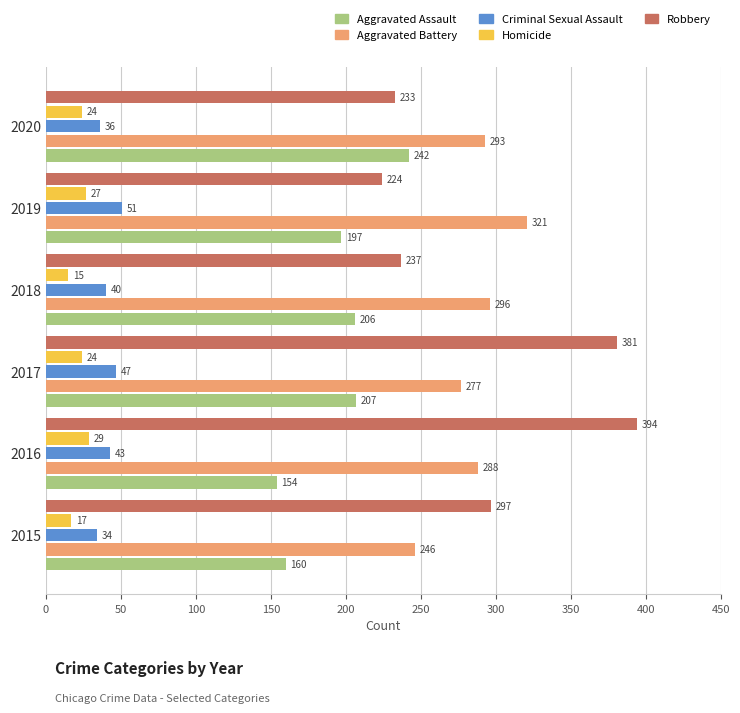

Which series has the largest range (max minus min)?

Robbery